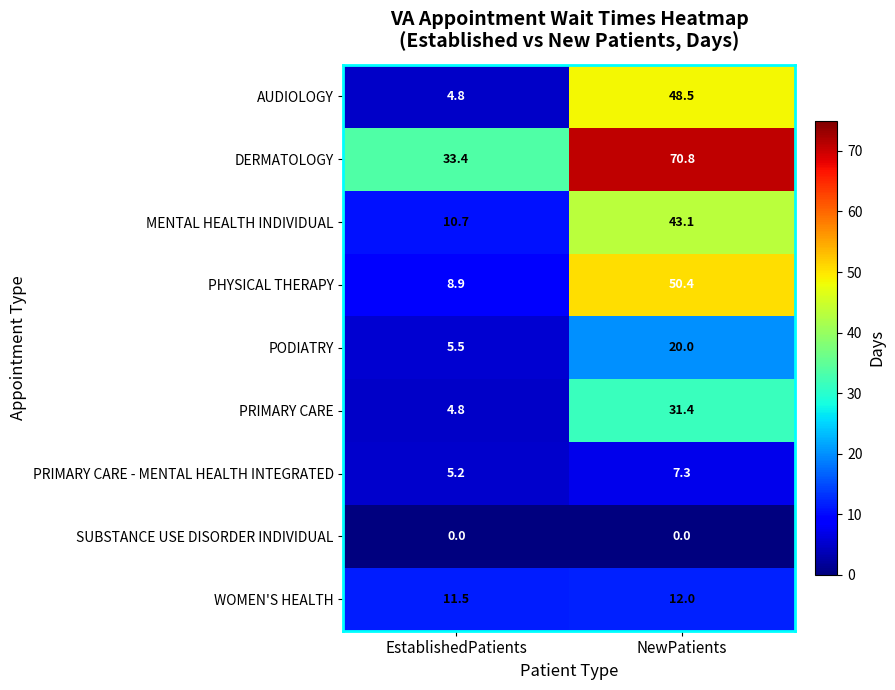

The PRIMARY CARE - MENTAL HEALTH INTEGRATED series shows 1.8 at EstablishedPatients. True or false?

False